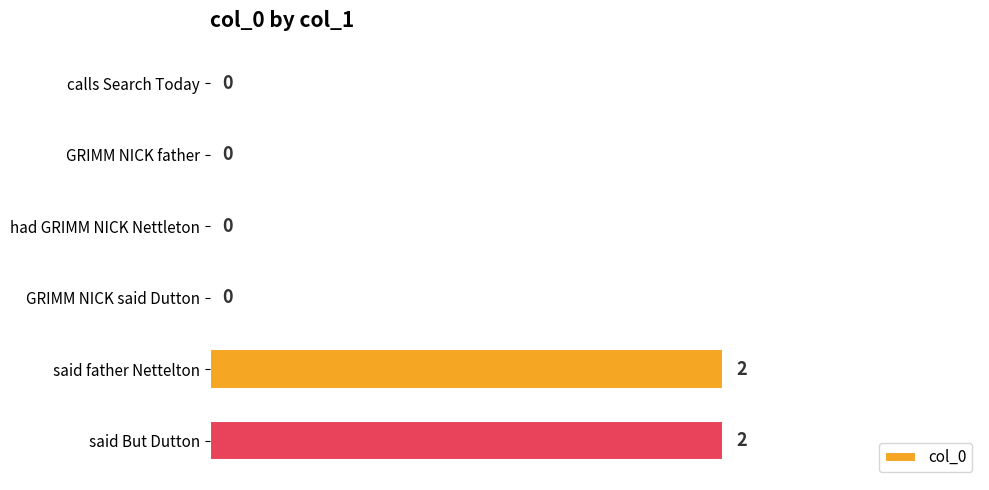

What is the greatest value displayed?

2